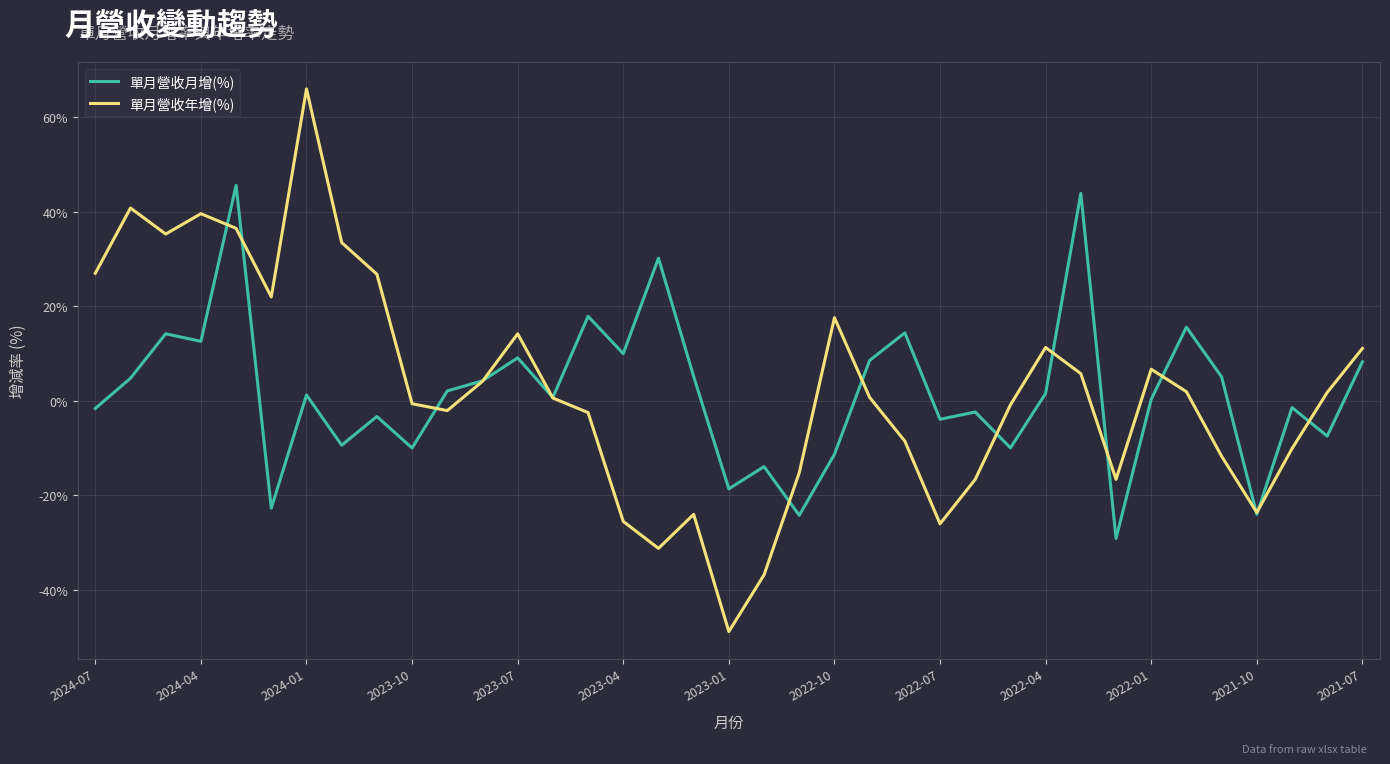

Rank the series by their maximum value, from lowest to highest.

單月營收月增(%), 單月營收年增(%)